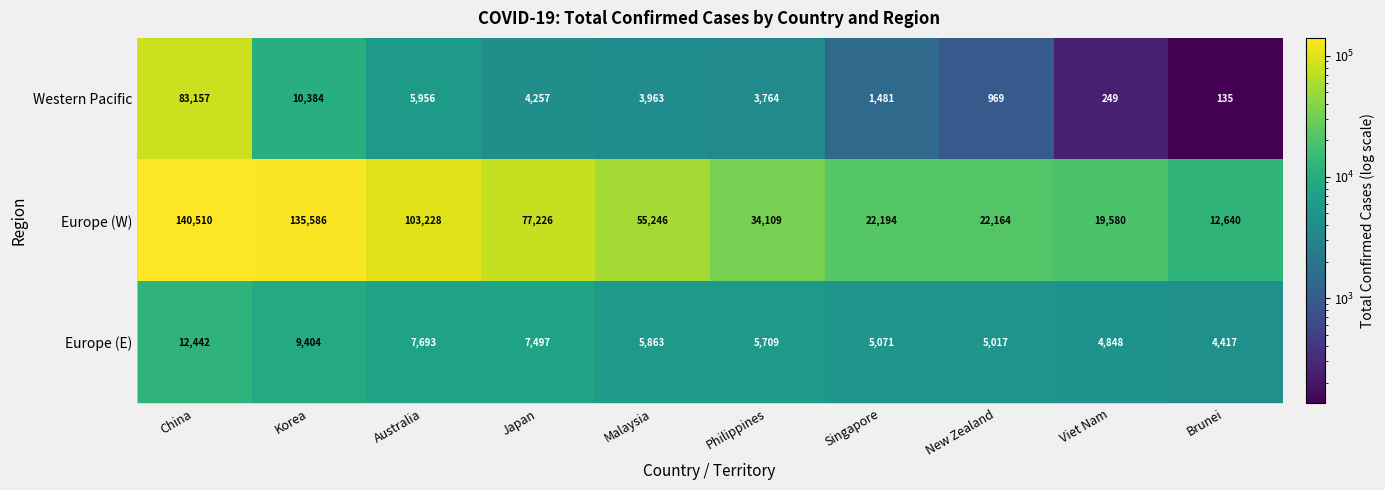

Which category has the lowest value in the Europe (E) series?

Brunei